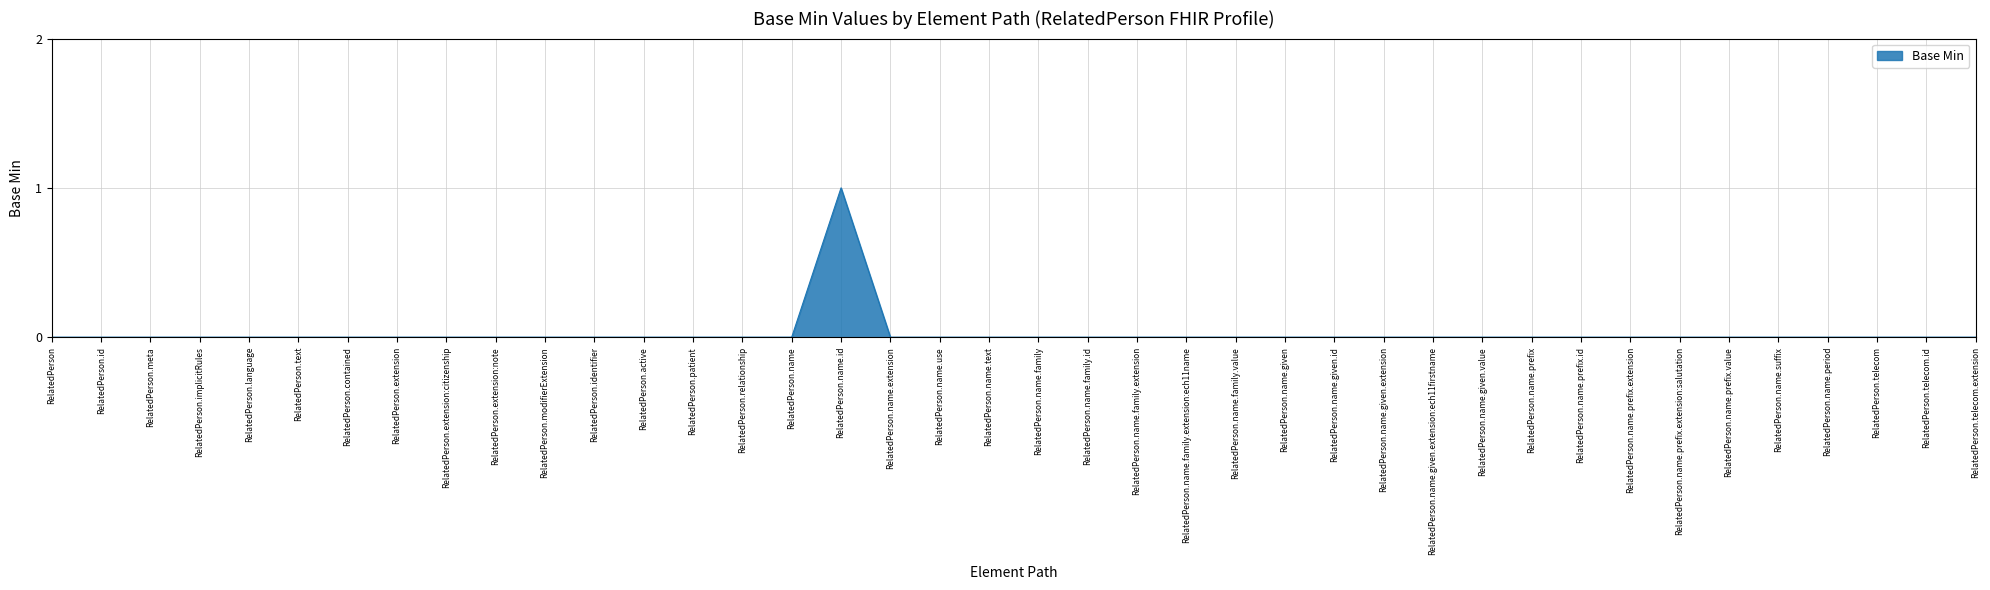

What position from the right is RelatedPerson.text?

35